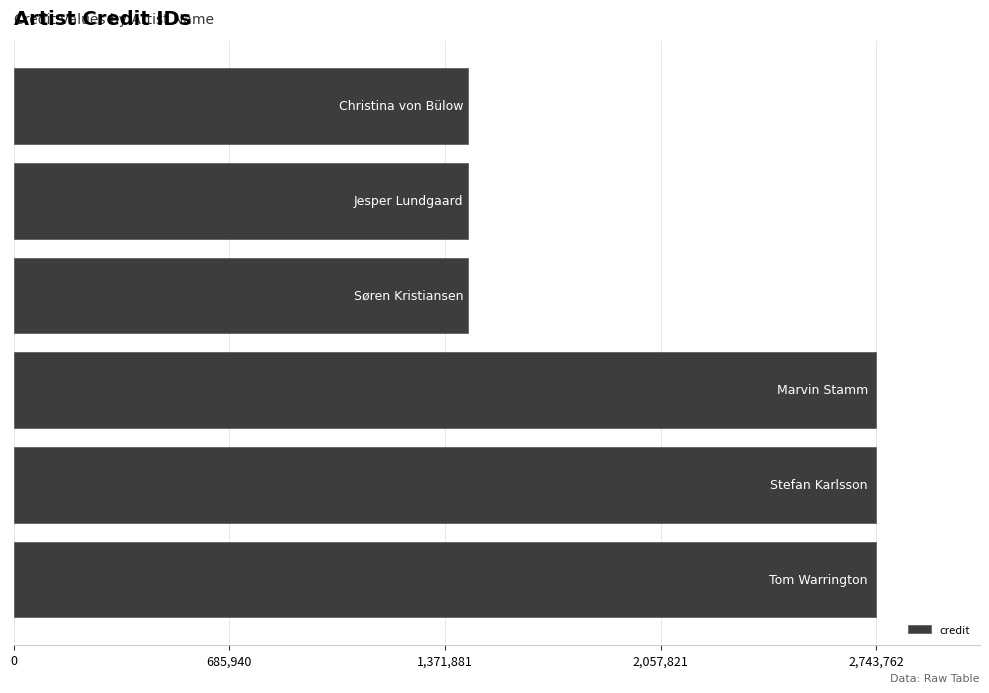

What is the minimum value shown in the chart?

1444907